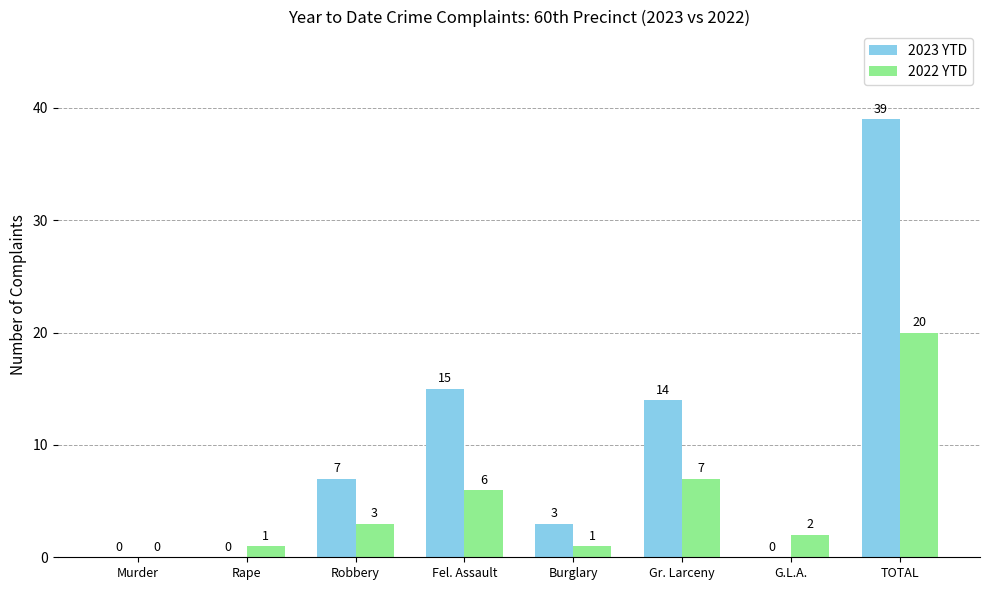

What is the total value across all series at TOTAL?

59